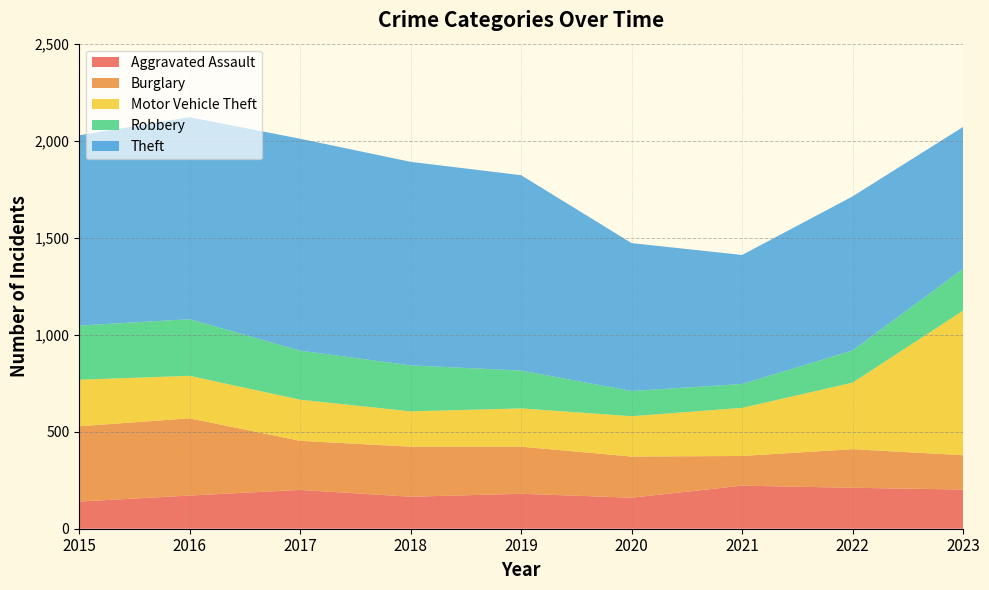

Which series changed the most between 2020 and 2021?

Theft